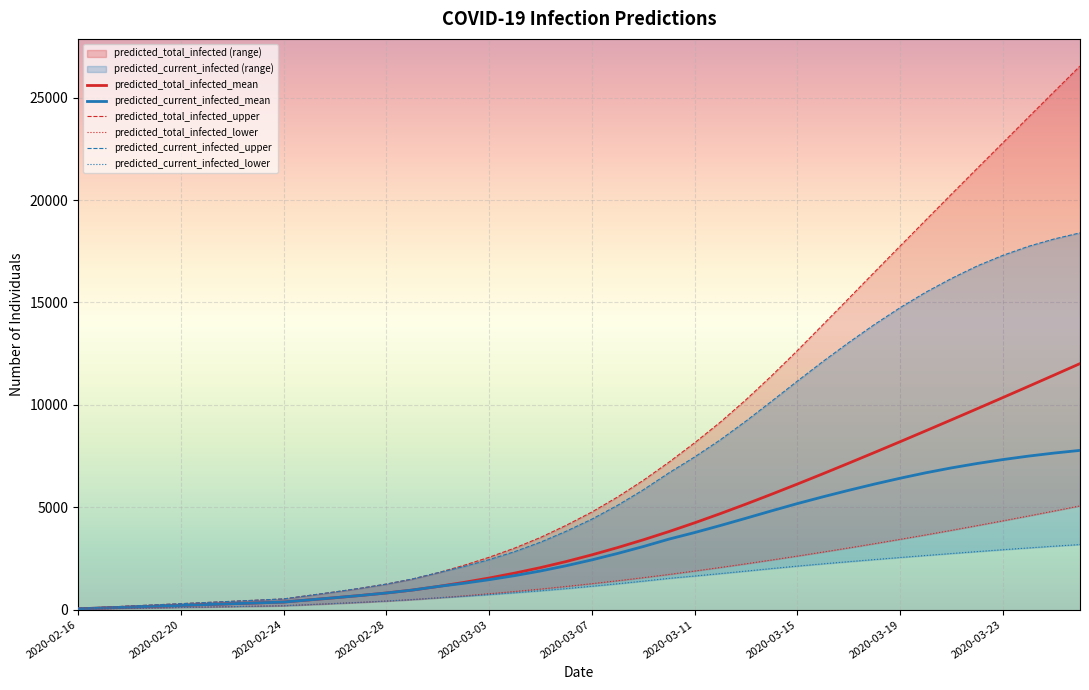

What is the highest value of the predicted_current_infected_mean series?

7775